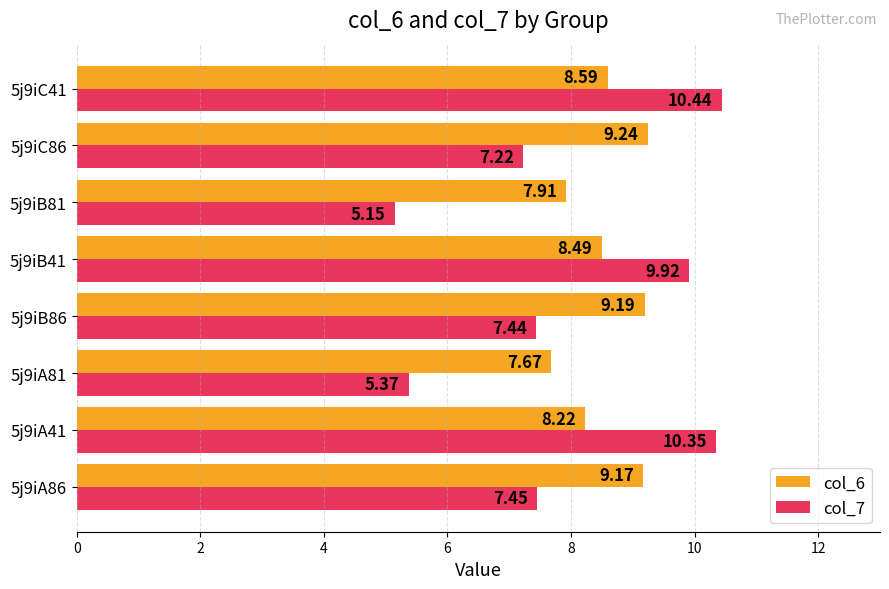

Is the value of col_7 at 5j9iB86 greater than the value of col_6 at 5j9iA81?

No